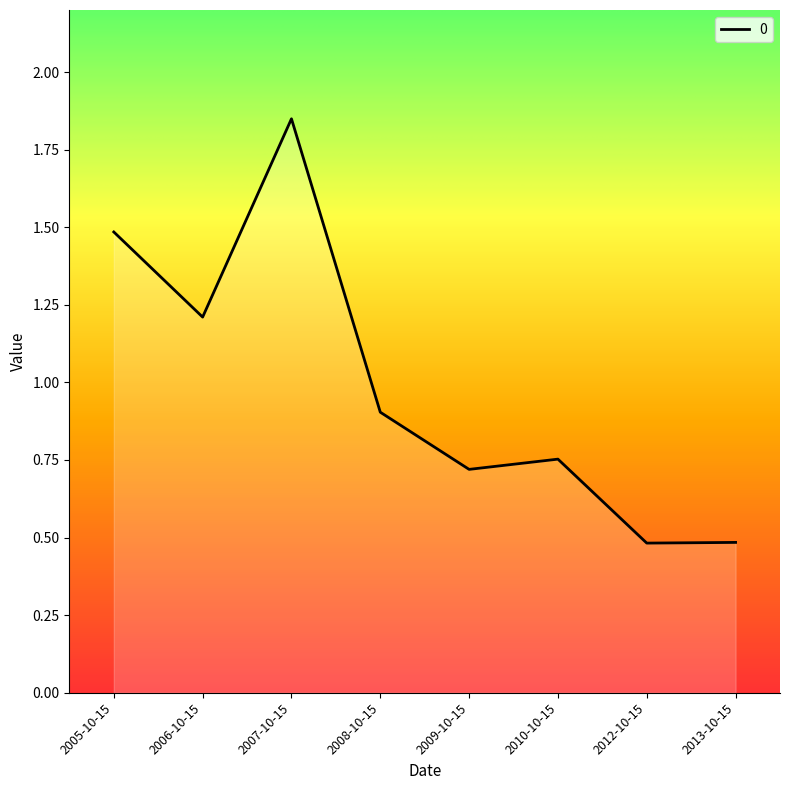

True or false: the data has more than 2 interior local peaks.

False